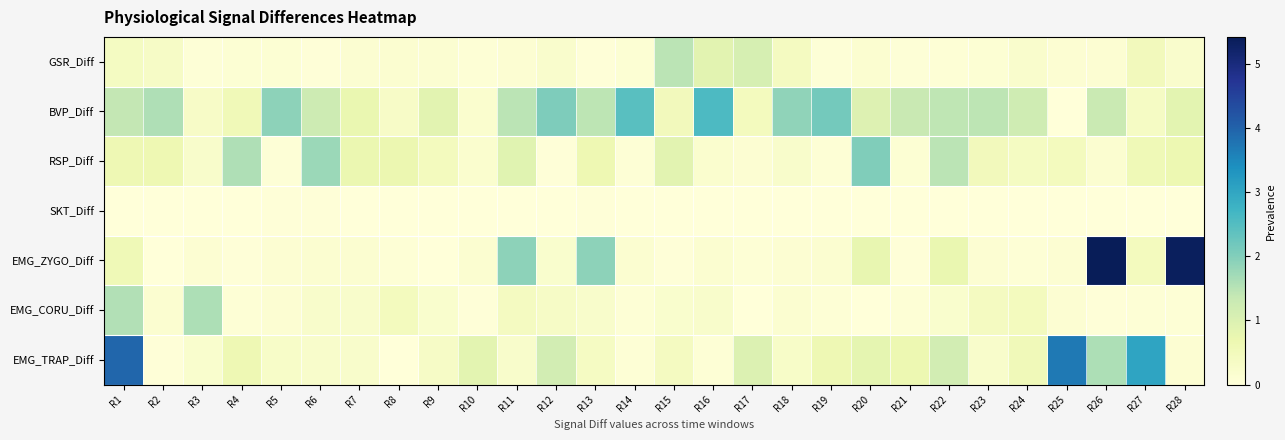

Rank the series at R19 from highest to lowest value.

BVP_Diff, EMG_TRAP_Diff, EMG_ZYGO_Diff, EMG_CORU_Diff, RSP_Diff, GSR_Diff, SKT_Diff